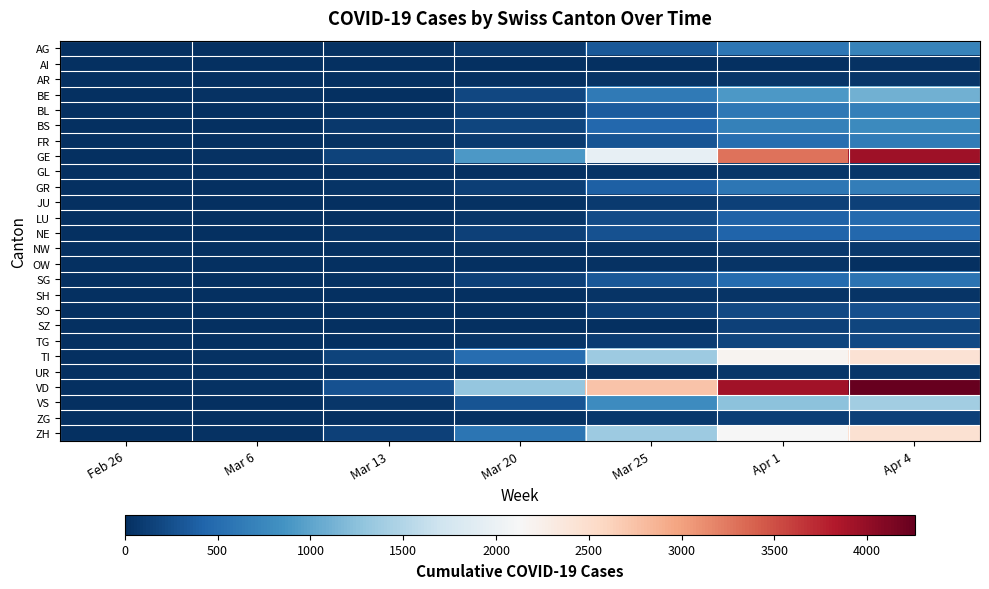

Between Feb 26 and Apr 1, which is larger?

Apr 1